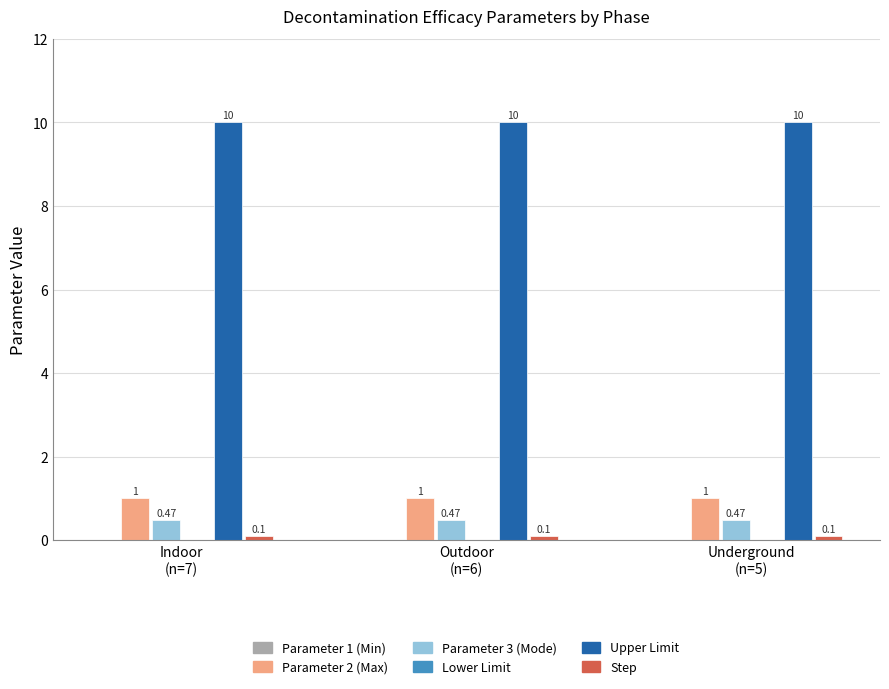

What is the label of the 2nd bar from the right?

Outdoor
(n=6)